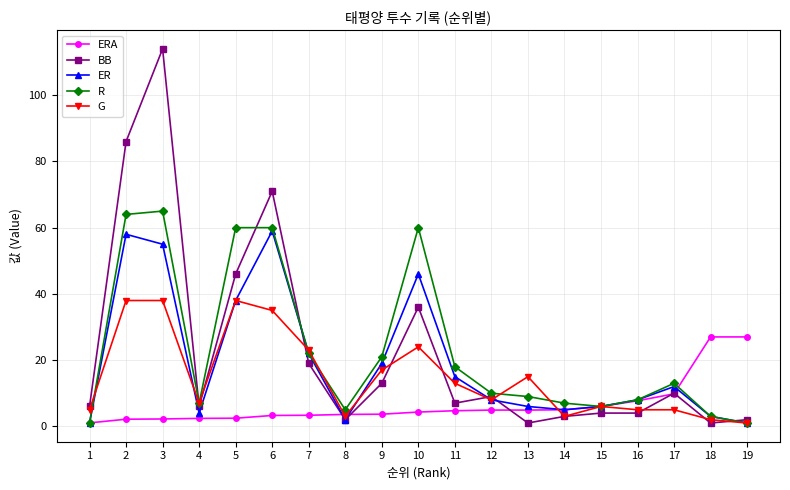

Is this an area chart (filled region under the line)?

No